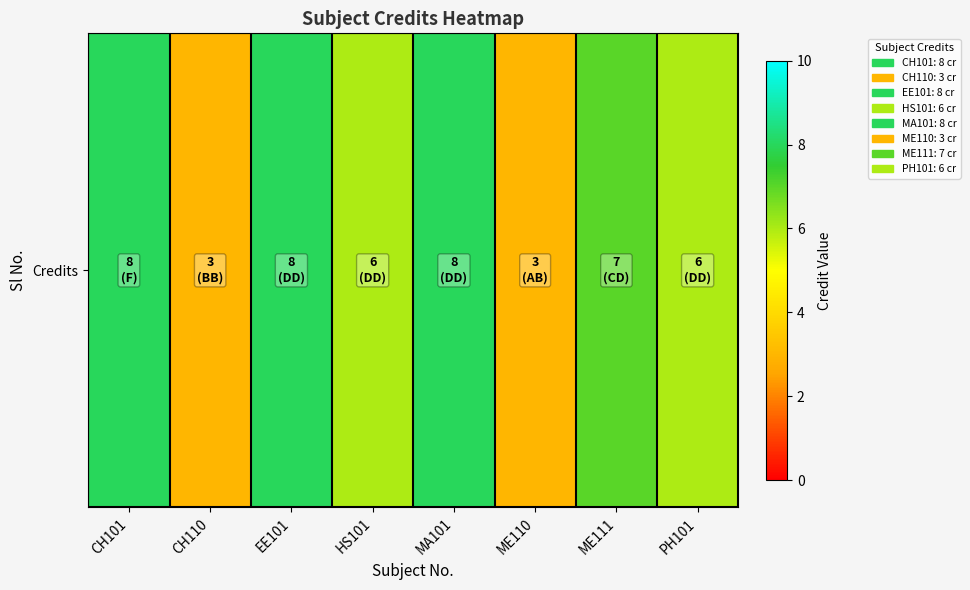

Count the values in the range 6 to 8.

6